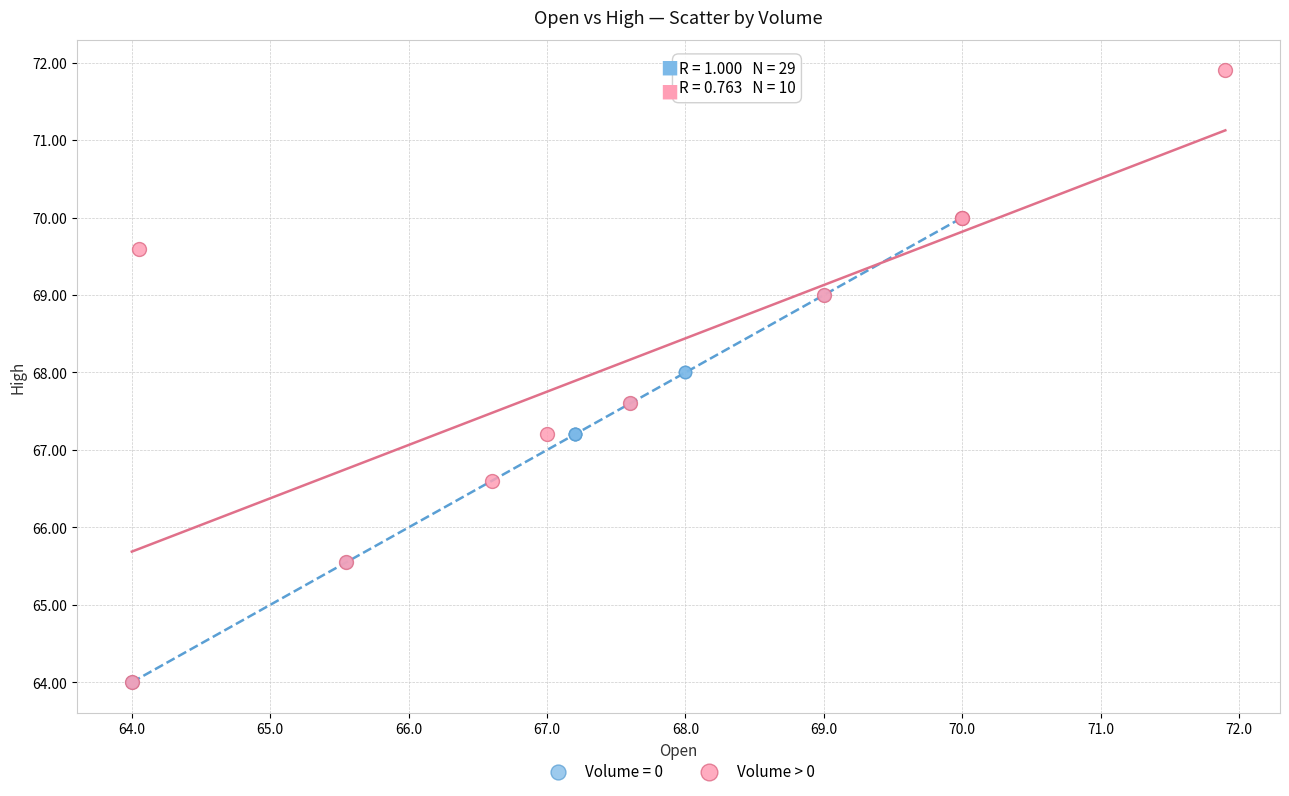

Which series contains the highest Y value?

Volume > 0